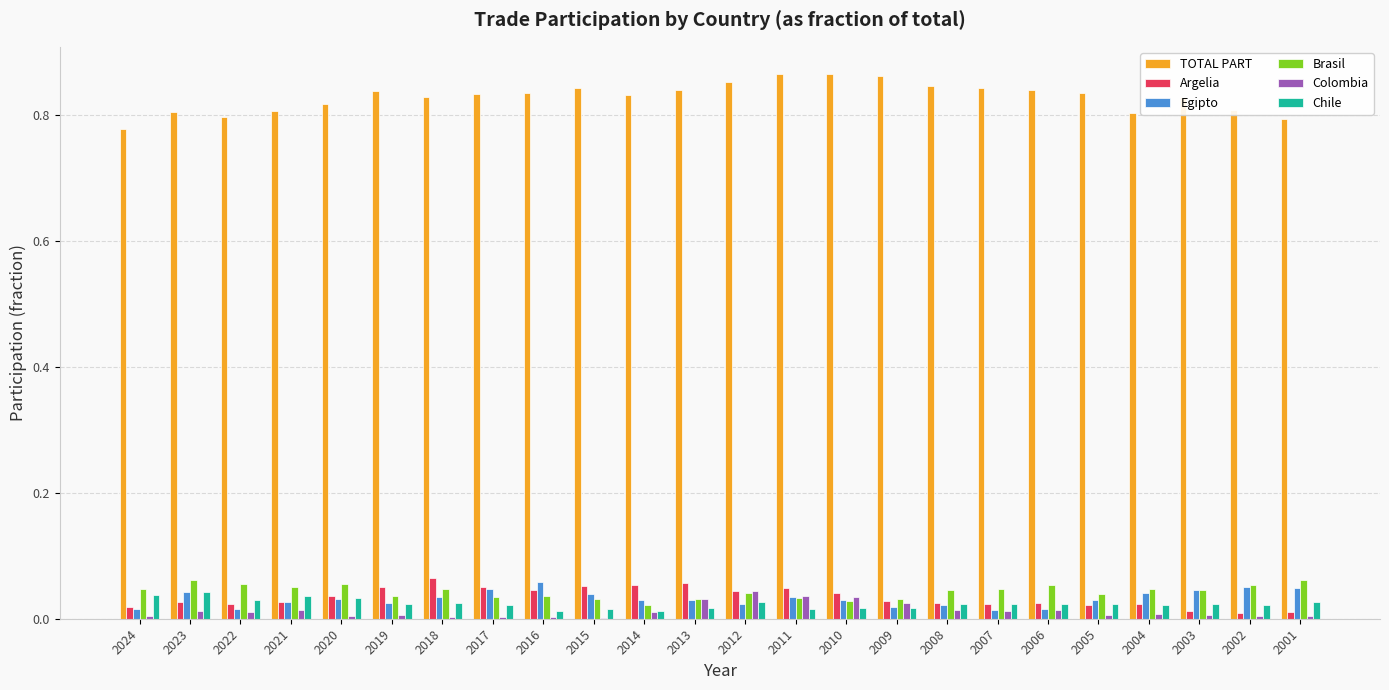

What are all the series names shown in the legend?

TOTAL PART, Argelia, Egipto, Brasil, Colombia, Chile